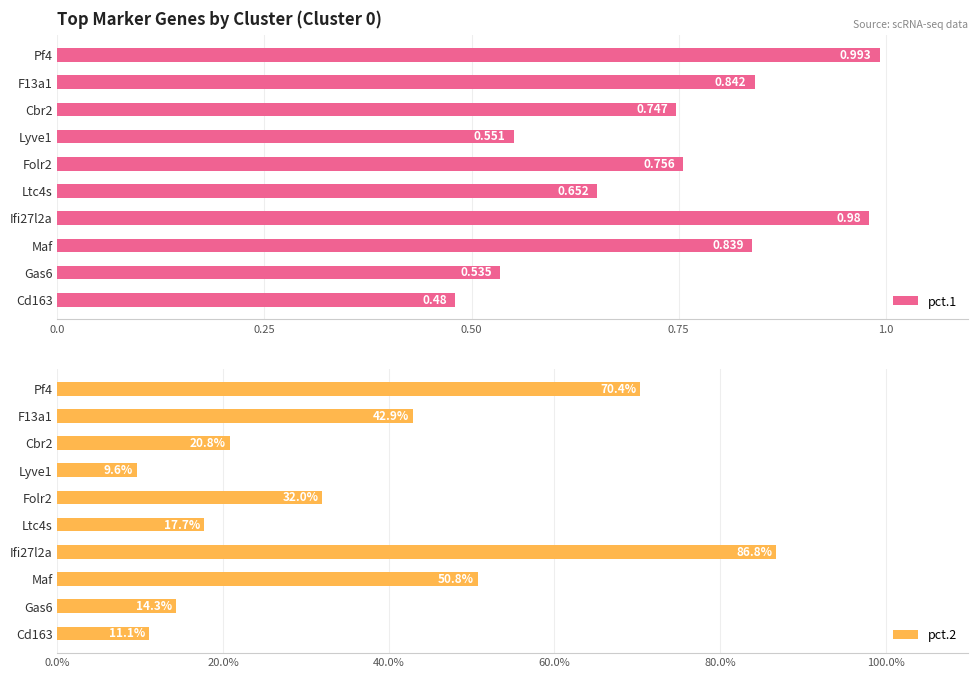

How many values in the pct.2 series are below 32?

5